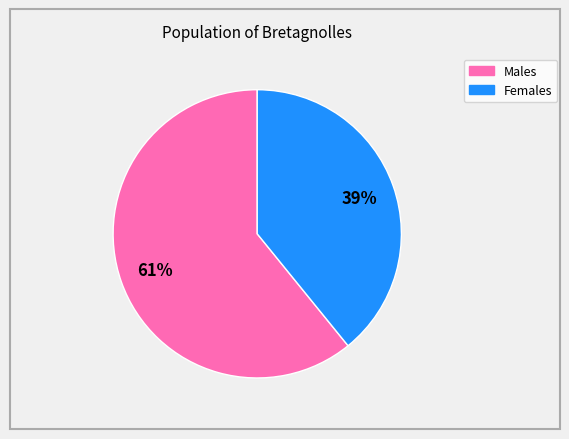

How many slices are in this pie chart?

2